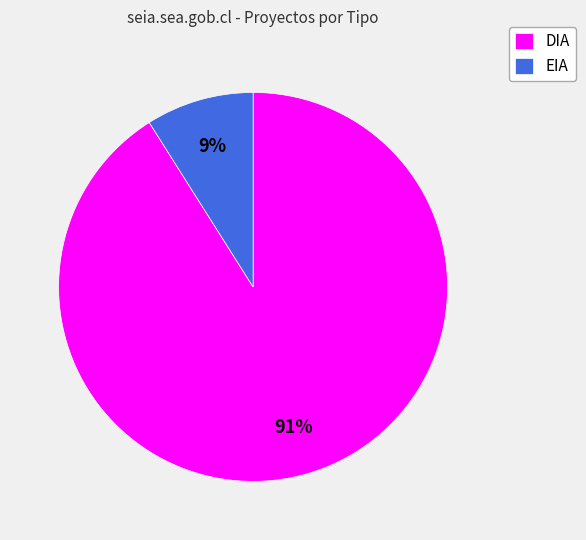

Between DIA and EIA, which is larger?

DIA